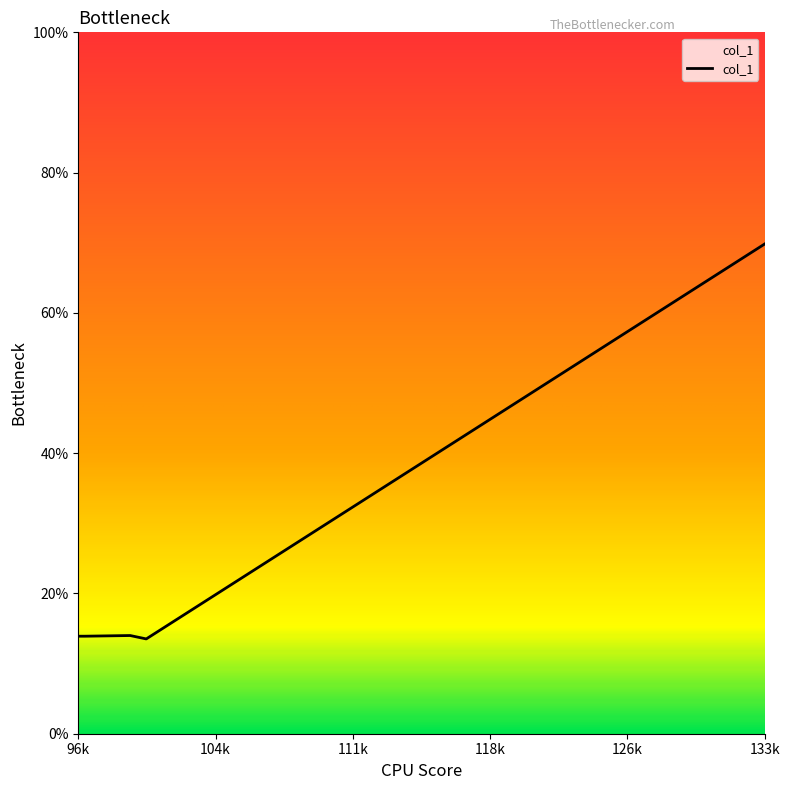

How many lines are shown in the chart?

1